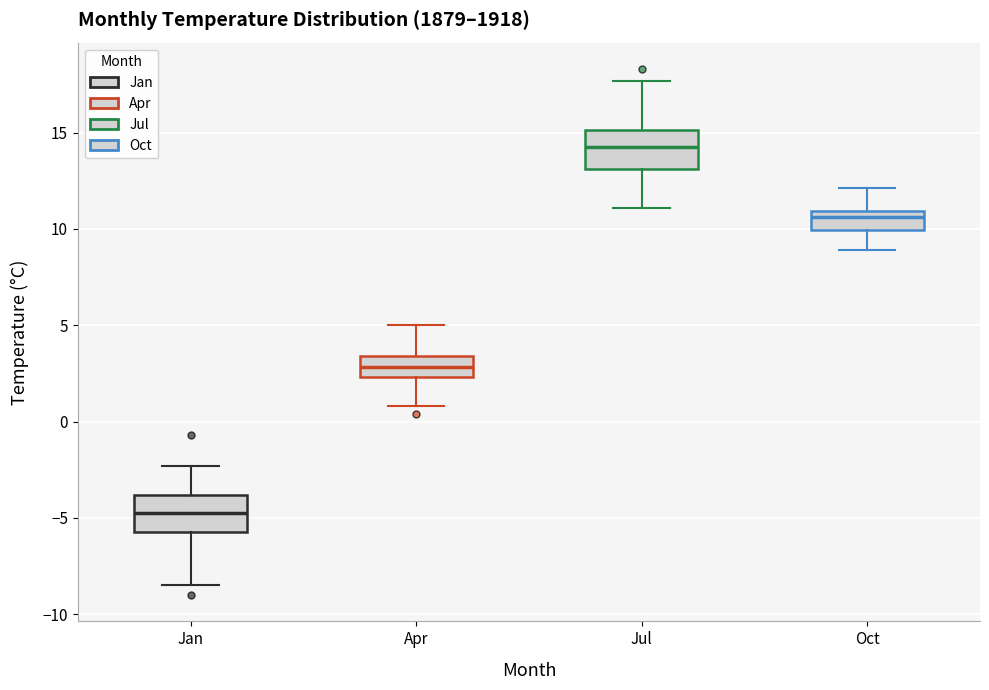

Reading left to right, read every box against the y-axis: the position of its median line, the range the box covers, and the ends of its whiskers. The values are not printed on the chart, so give them approximately, as read against the axis.

Jan: median -4.5, box -5.5 to -4.0, whiskers -8.5 to -2.5
Apr: median 3.0, box 2.5 to 3.5, whiskers 1.0 to 5.0
Jul: median 14.5, box 13.0 to 15.0, whiskers 11.0 to 17.5
Oct: median 10.5, box 10.0 to 11.0, whiskers 9.0 to 12.0